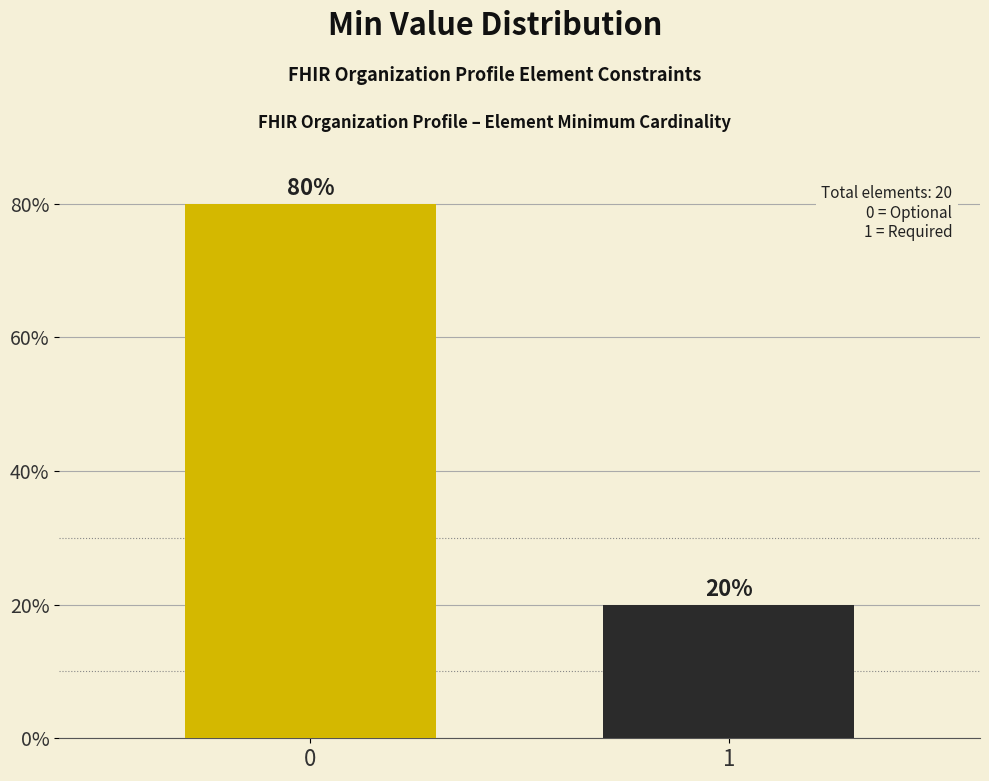

Reading left to right, transcribe all the data shown in this chart.

0=80	1=20